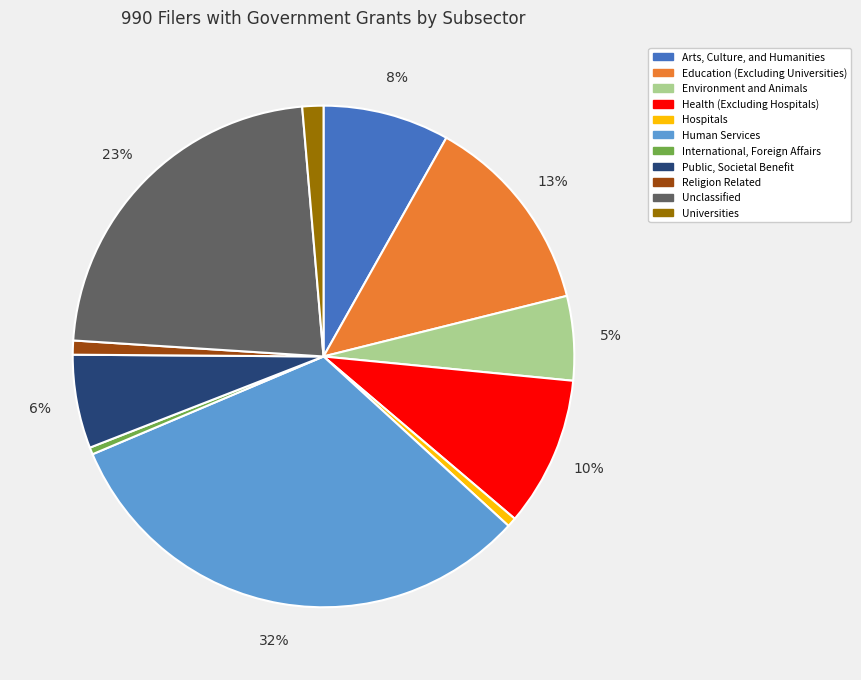

To the nearest percent, what is the difference between the Environment and Animals and Public, Societal Benefit slice percentages?

1%